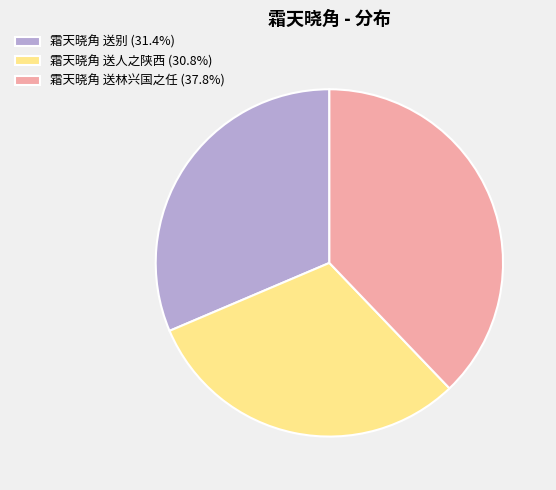

Is the sum of 霜天晓角 送别 (31.4%) and 霜天晓角 送林兴国之任 (37.8%) greater than half?

Yes